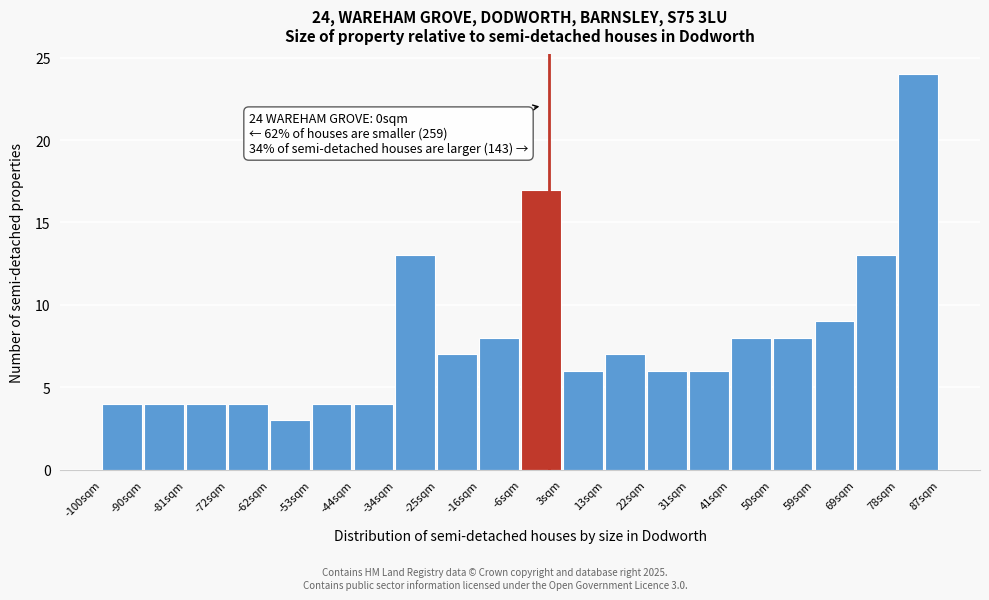

Over which range of the x-axis is the bar tallest?

78 to 87